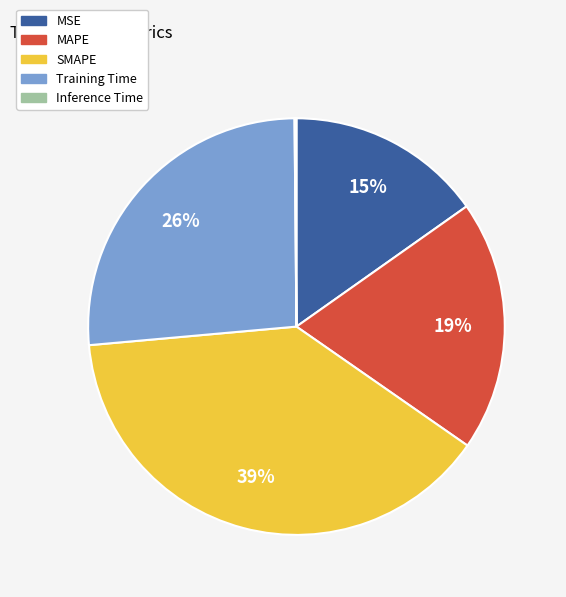

To the nearest percent, what is the difference between the largest and smallest slice percentages?

39%